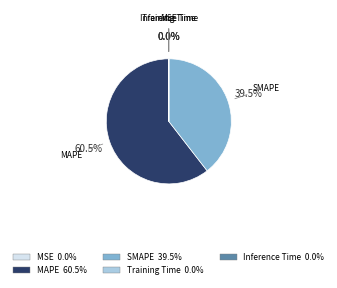

What is the largest slice in the pie chart?

MAPE